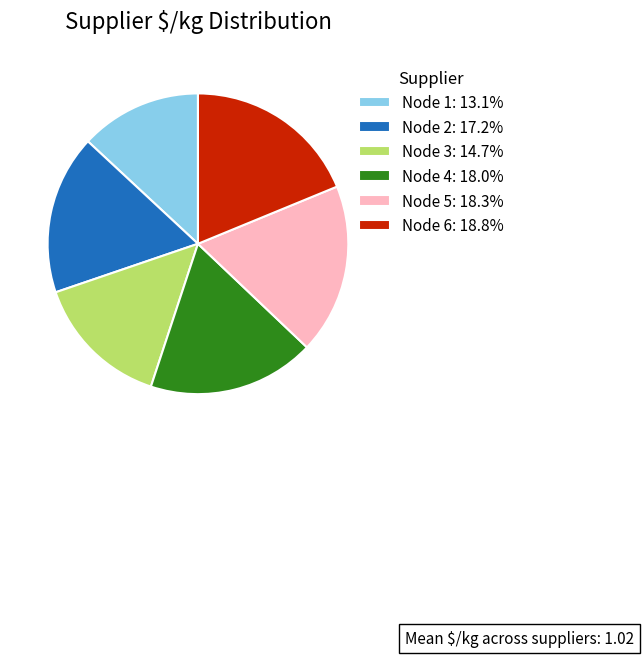

What is the ratio of the value at Node 6: 18.8% to the value at Node 4: 18.0%?

1.0